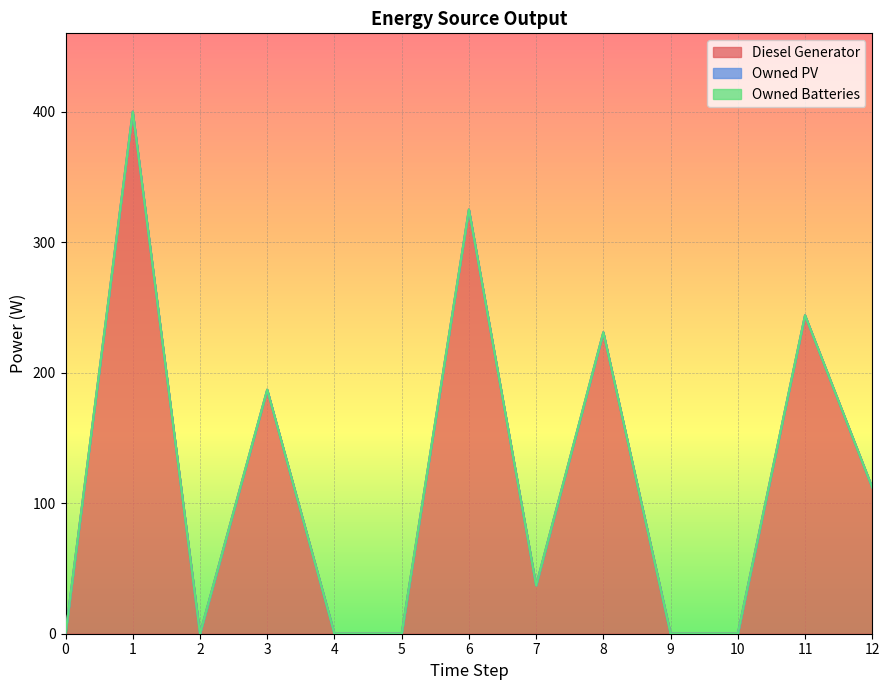

Which series changed the most between 2 and 10?

Diesel Generator